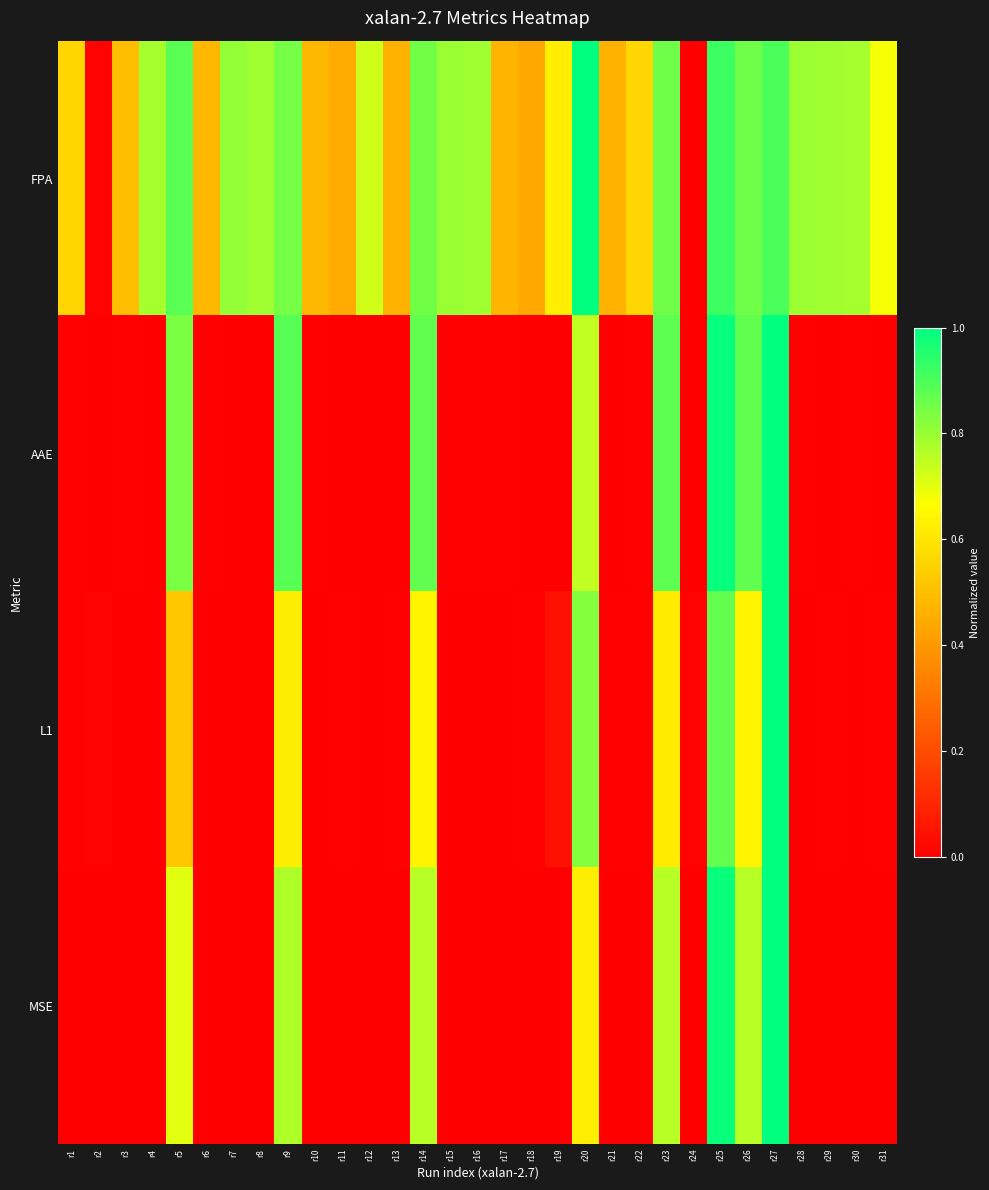

How many data points does each series have?

31